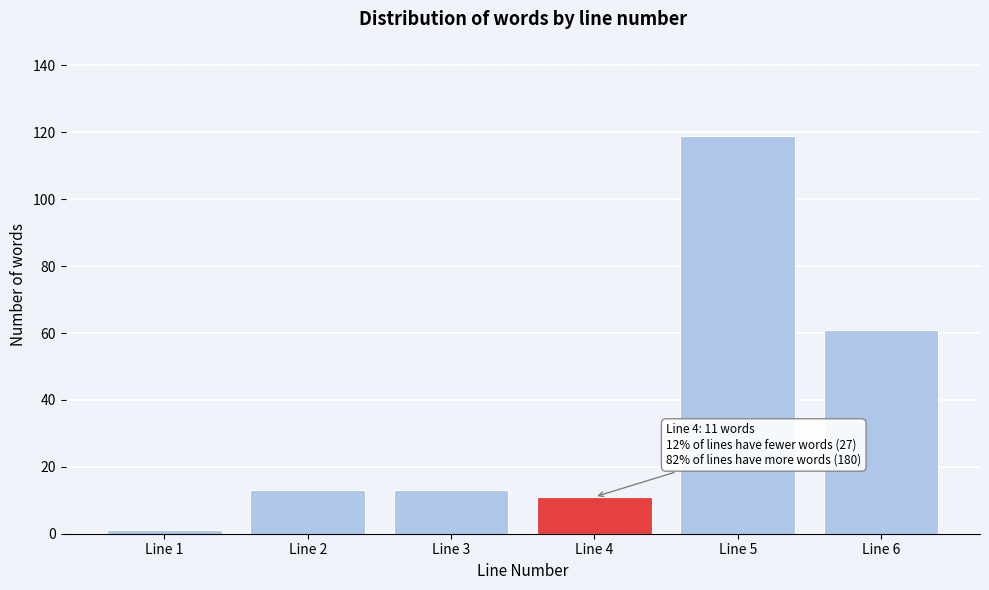

Reading left to right, list all the values displayed in this chart.

Line 1=1	Line 2=13	Line 3=13	Line 4=11	Line 5=119	Line 6=61